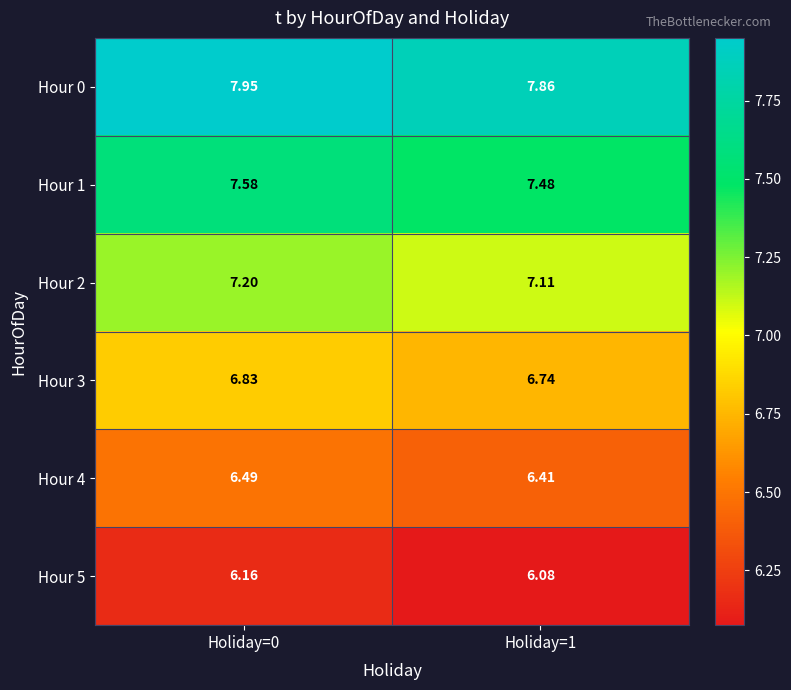

What is the difference between the highest and lowest values at Holiday=0?

1.8